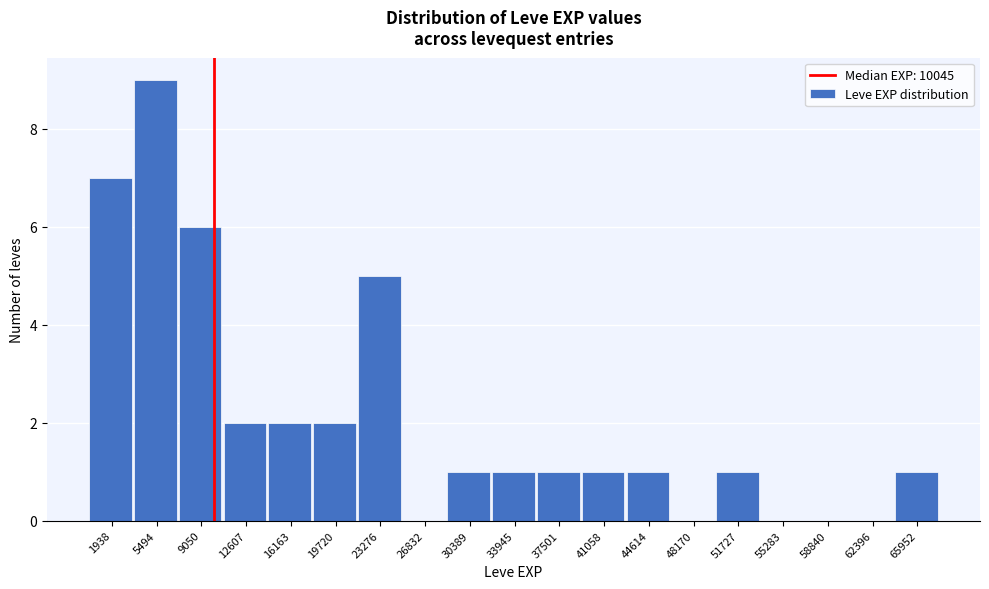

Reading left to right, transcribe this chart: for each bar, give the range it covers on the x-axis and its height. Neither the bar edges nor the heights are printed on the chart, so give them approximately, as read against the axes.

0 to 3500: 7
3500 to 7500: 9
7500 to 11000: 6
11000 to 14500: 2
14500 to 18000: 2
18000 to 21500: 2
21500 to 25000: 5
25000 to 28500: 0
28500 to 32000: 1
32000 to 35500: 1
35500 to 39500: 1
39500 to 43000: 1
43000 to 46500: 1
46500 to 50000: 0
50000 to 53500: 1
53500 to 57000: 0
57000 to 60500: 0
60500 to 64000: 0
64000 to 67500: 1